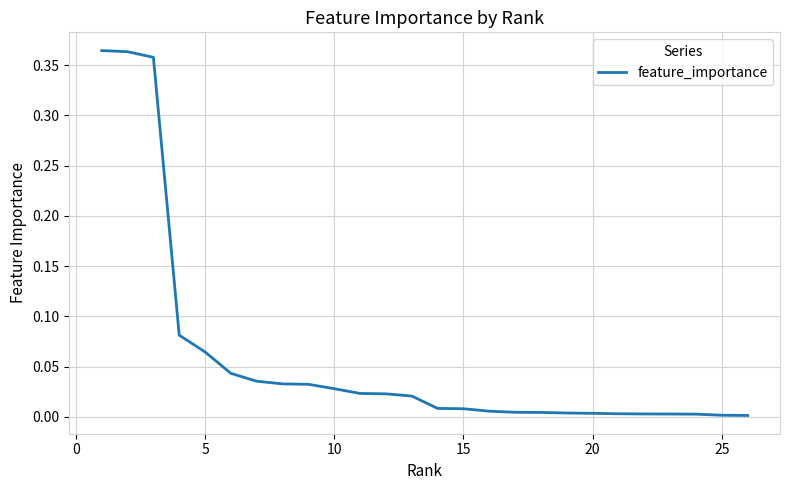

The chart shows a value of 0.0 at 5. True or false?

False